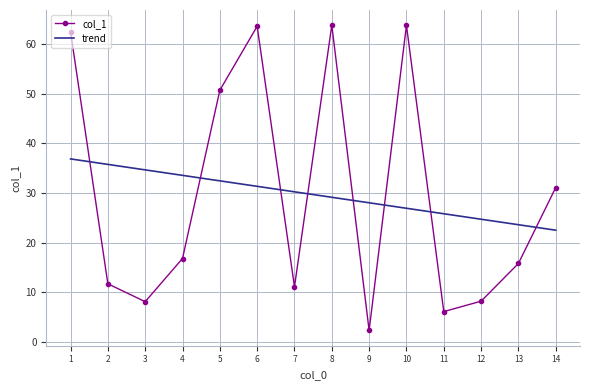

Reading right to left, list all the values displayed in this chart.

14=31.1	13=15.8	12=8.2	11=6.1	10=63.8	9=2.3	8=63.8	7=11.1	6=63.6	5=50.7	4=16.8	3=8.1	2=11.7	1=62.5